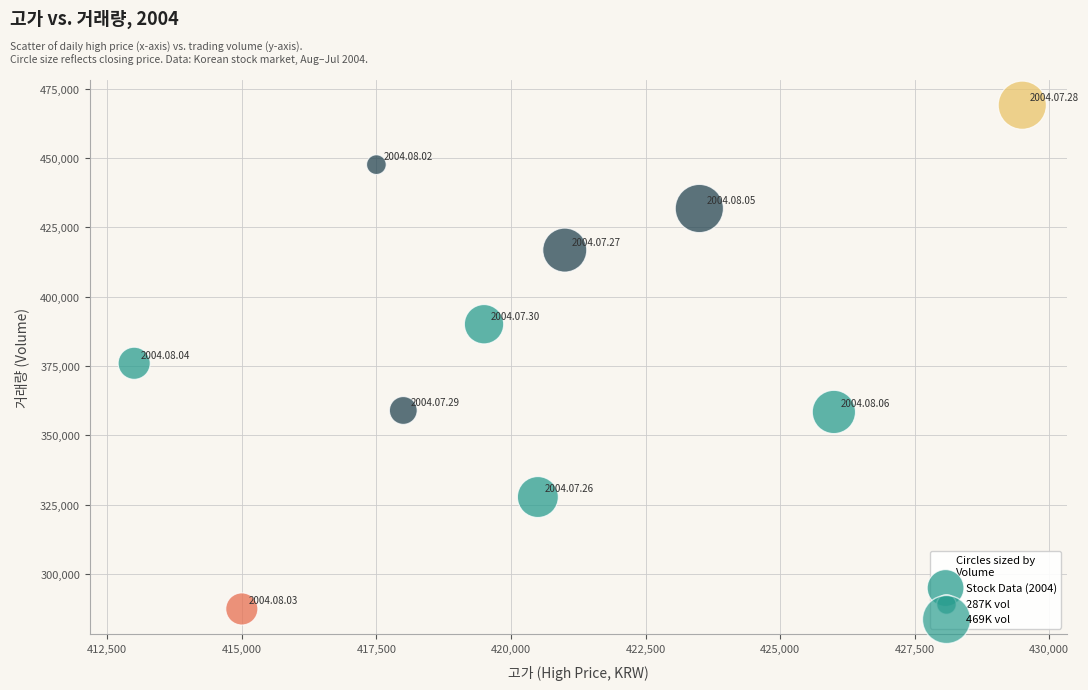

What is the range of X values (max minus min)?

16500